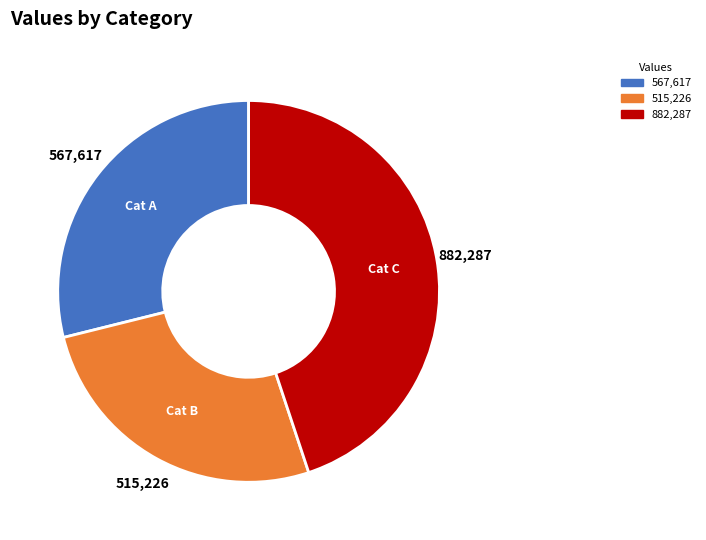

Is there a majority slice in this chart?

No